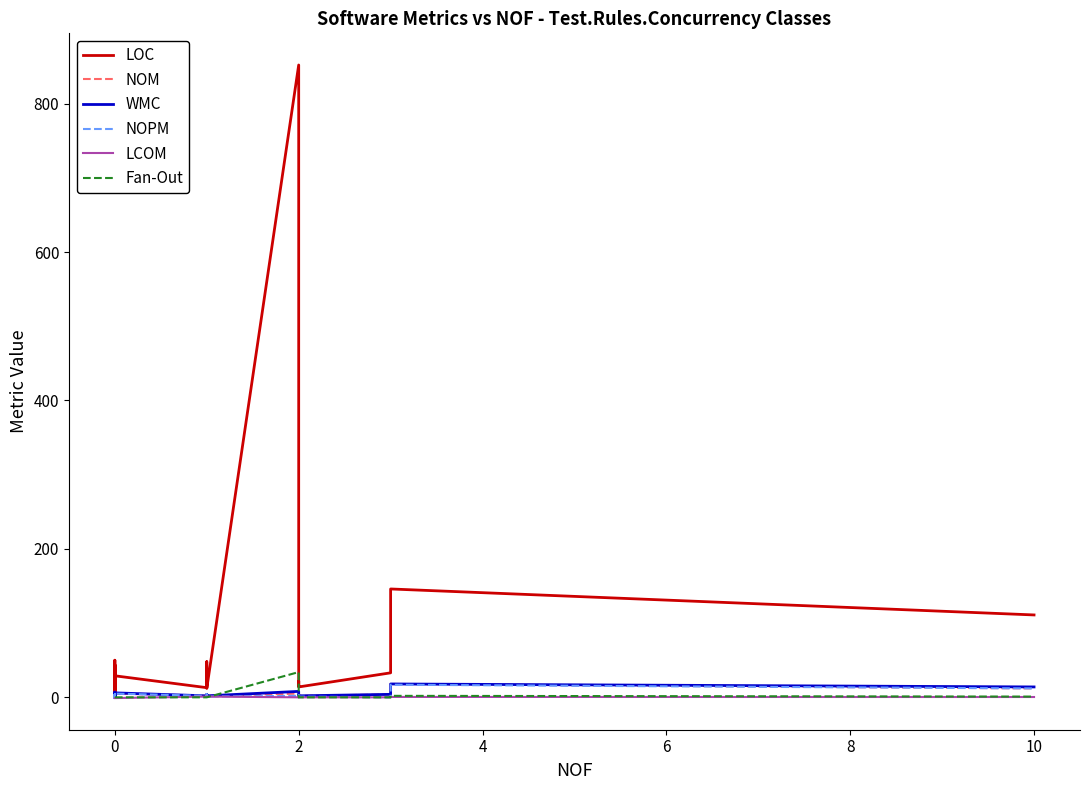

What is the maximum value for LCOM?

1.0